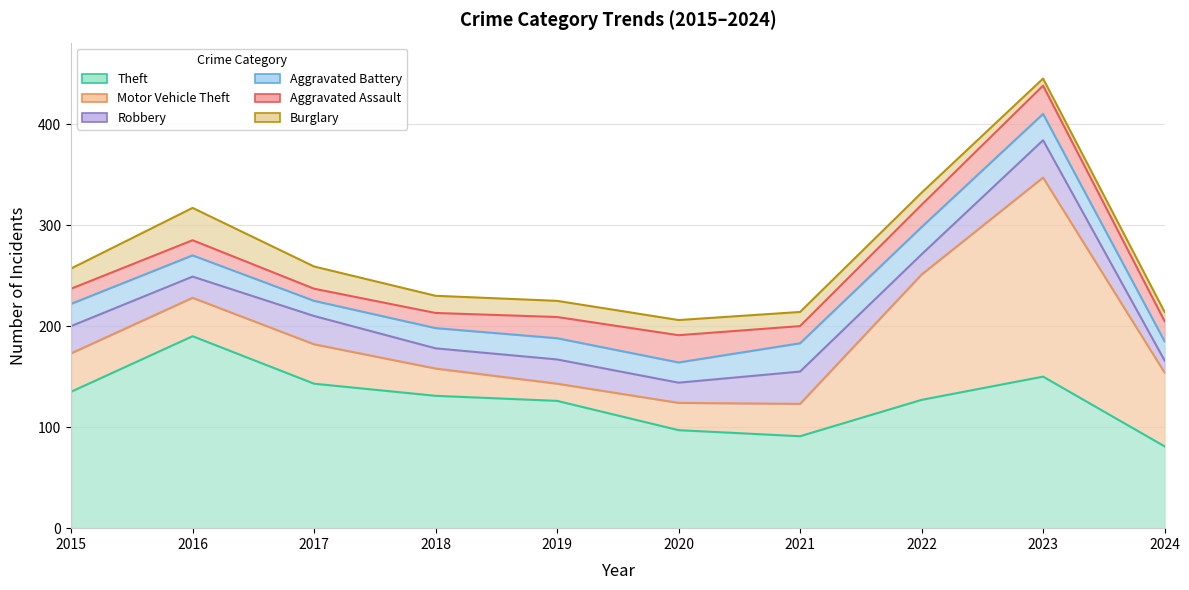

How many lines are shown in the chart?

6